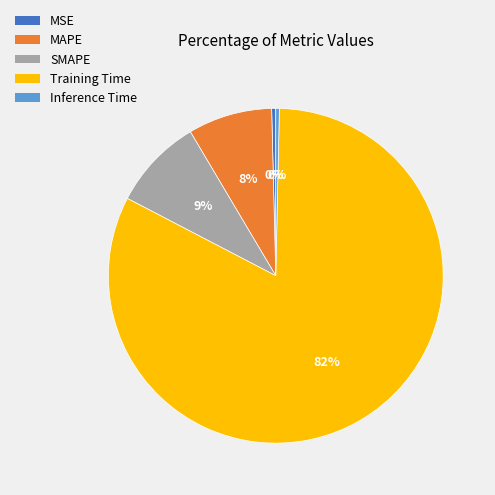

Which slice is the largest?

Training Time